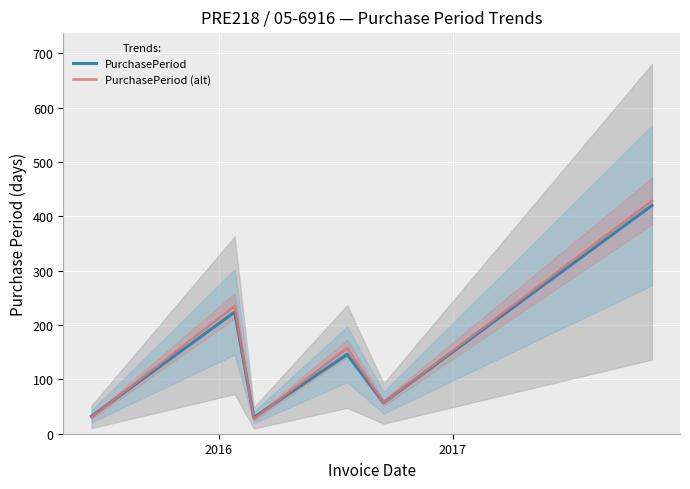

Does the chart display data point markers on the line(s)?

No